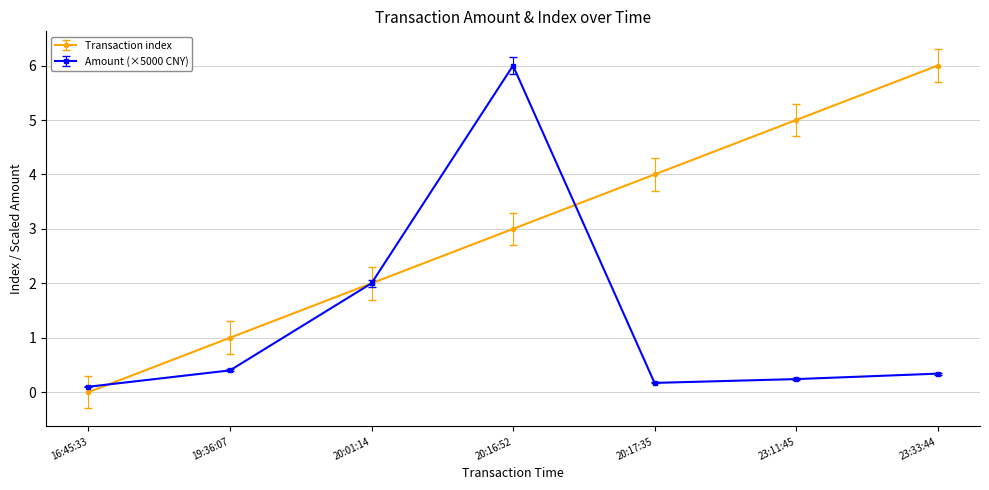

True or false: Transaction index has more than 1 interior local peaks.

False